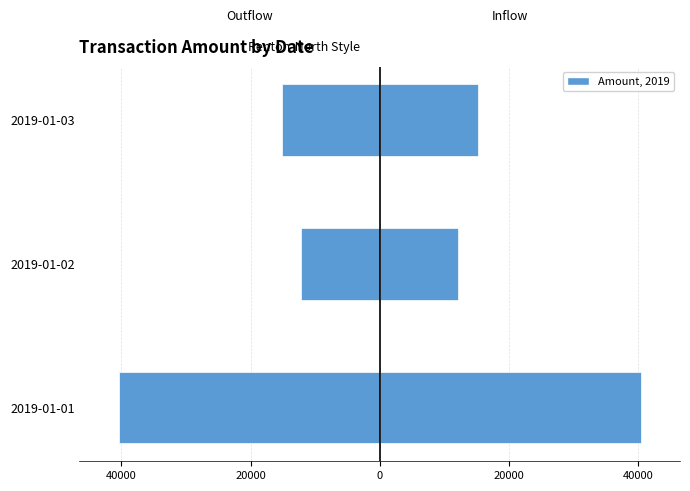

The value of Inflow (Amount) at 2019-01-01 is 40425. True or false?

True